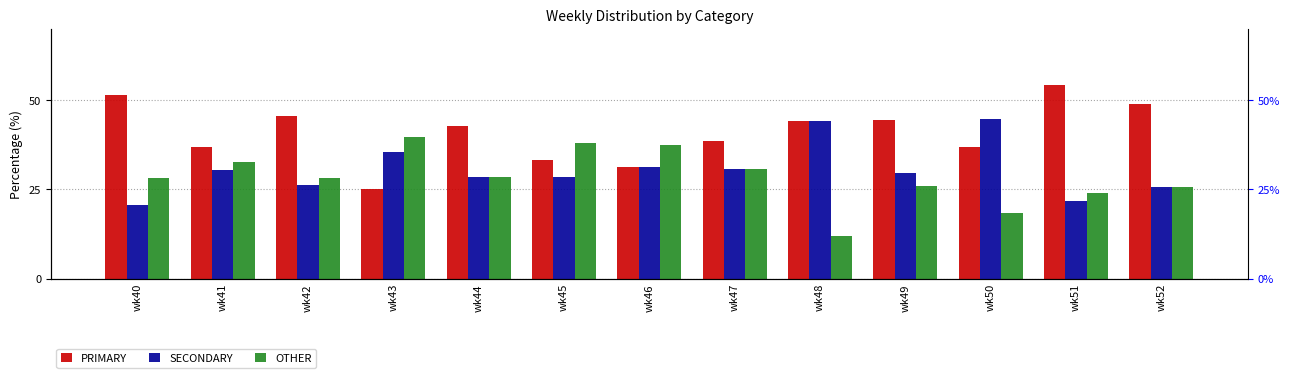

At which label does OTHER first exceed 28?

wk40